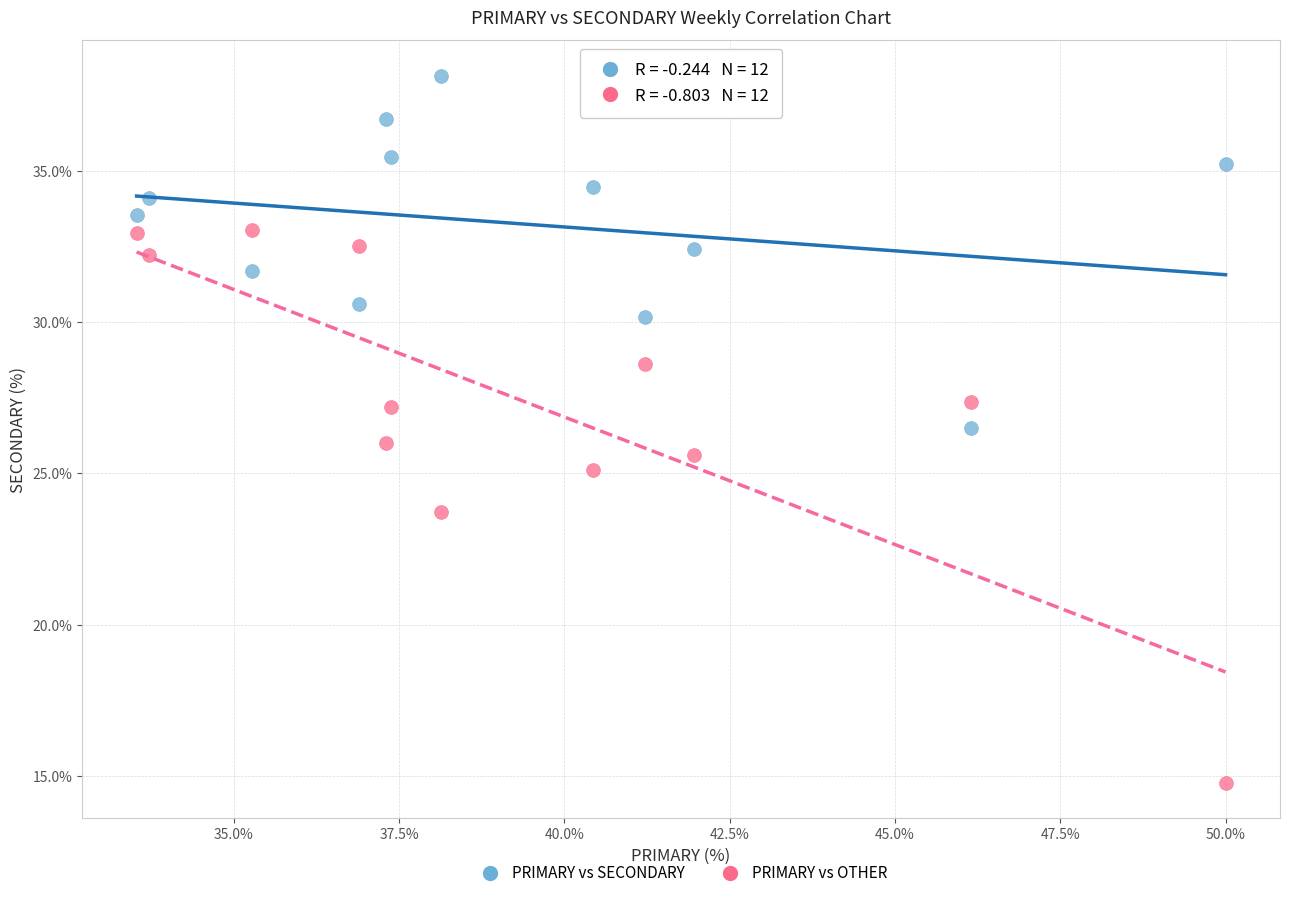

What is the X range (max minus min) for the scatter plot?

16.5